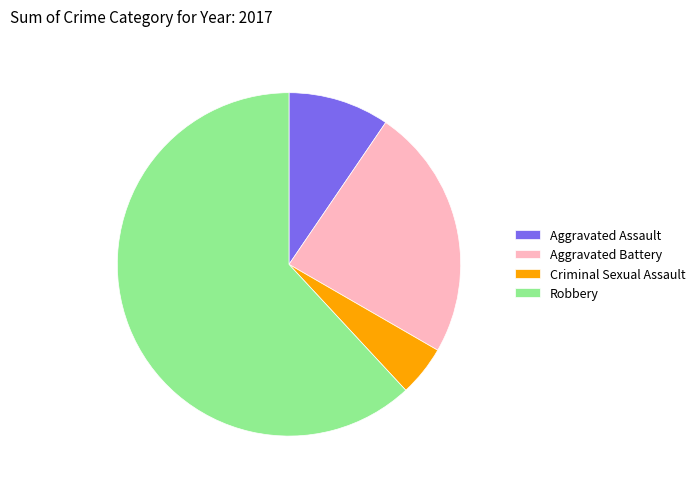

Combined, do Aggravated Battery and Robbery account for over 50%?

Yes